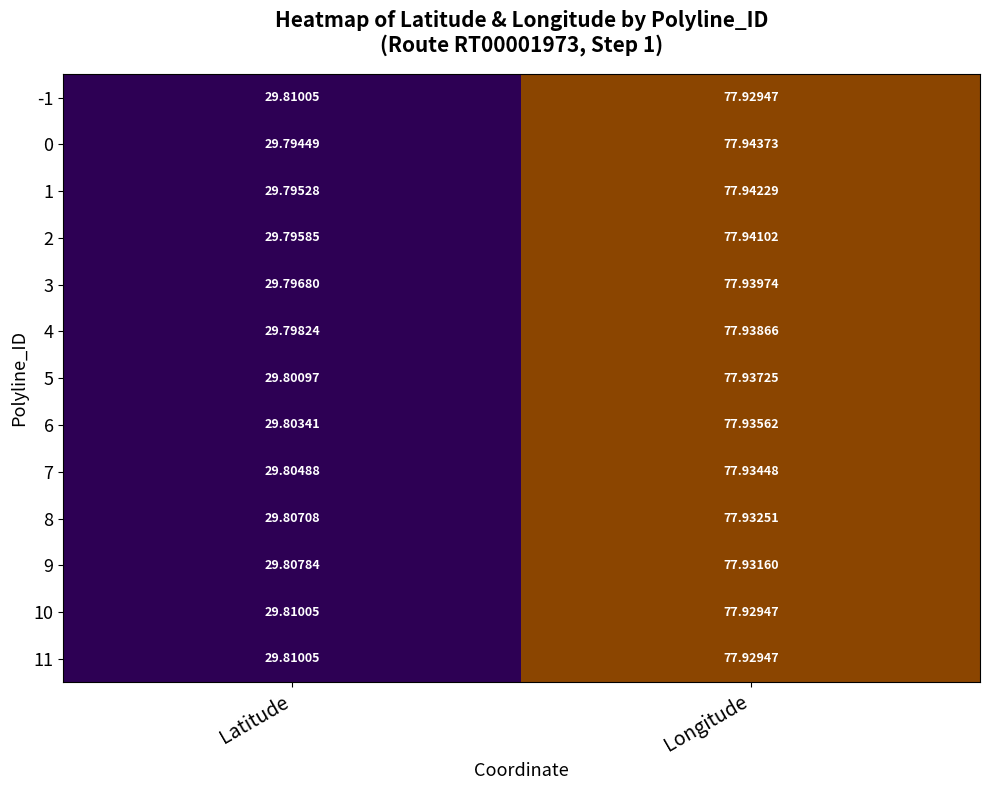

Is the value of 7 at Longitude greater than the value of 9 at Latitude?

Yes